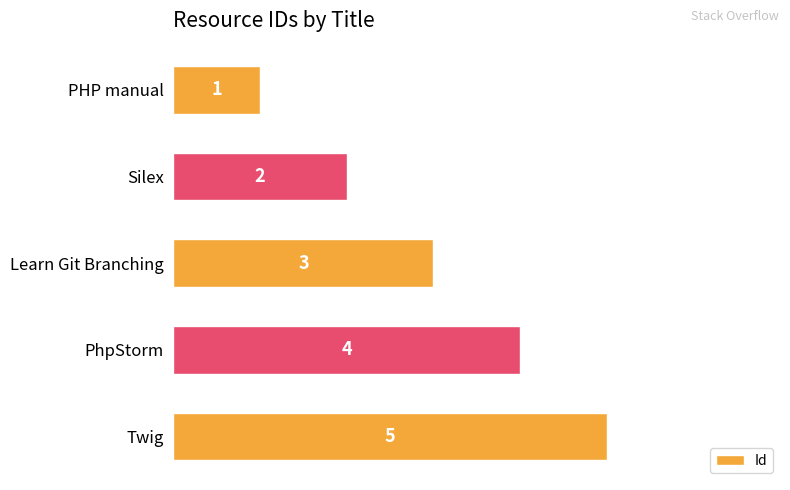

What is the change in value from PHP manual to PhpStorm?

+3